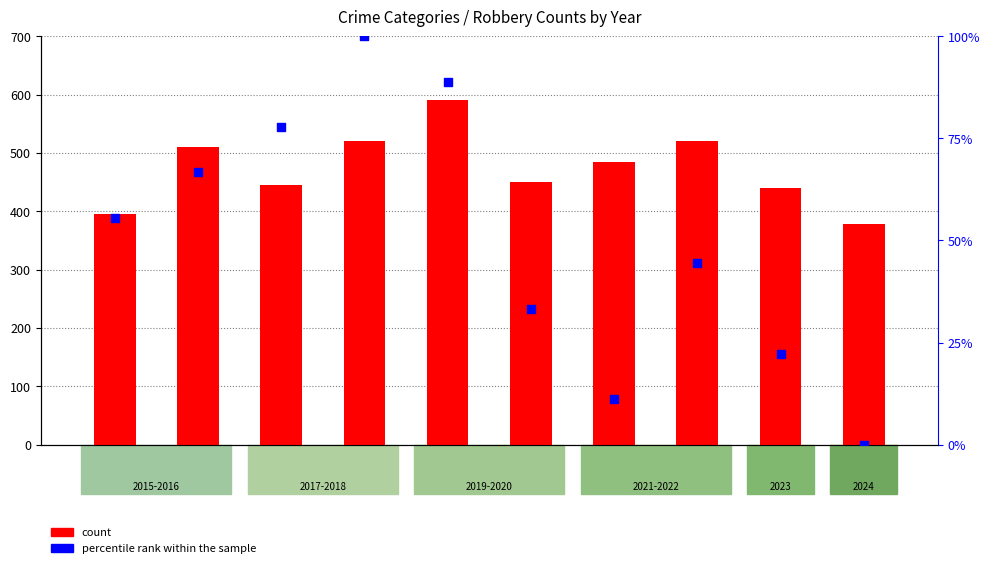

Which series reaches the minimum Y coordinate?

percentile rank within the sample